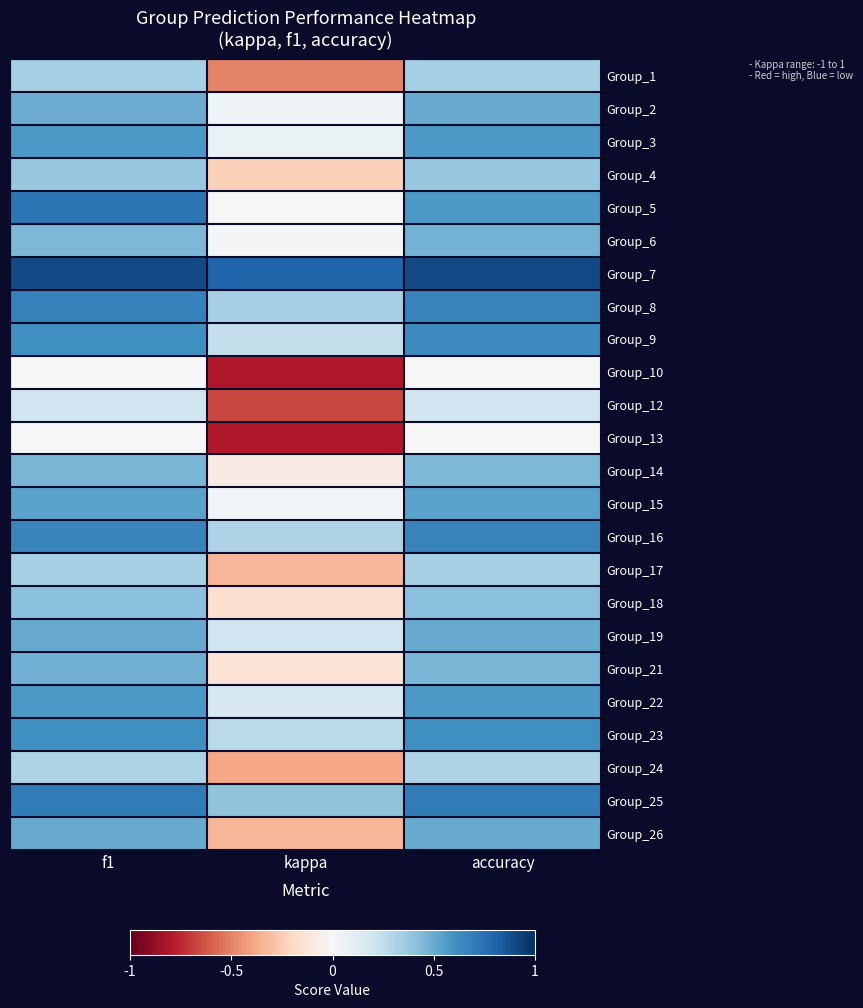

Reading right to left, what are all the values shown in this chart?

Group_1: accuracy=0.3	kappa=-0.5	f1=0.3
Group_2: accuracy=0.5	kappa=0.0	f1=0.5
Group_3: accuracy=0.6	kappa=0.1	f1=0.6
Group_4: accuracy=0.4	kappa=-0.2	f1=0.4
Group_5: accuracy=0.6	kappa=0.0	f1=0.7
Group_6: accuracy=0.5	kappa=0.0	f1=0.4
Group_7: accuracy=0.9	kappa=0.8	f1=0.9
Group_8: accuracy=0.7	kappa=0.3	f1=0.7
Group_9: accuracy=0.6	kappa=0.2	f1=0.6
Group_10: accuracy=0.0	kappa=-0.8	f1=0.0
Group_12: accuracy=0.2	kappa=-0.7	f1=0.2
Group_13: accuracy=0.0	kappa=-0.8	f1=0.0
Group_14: accuracy=0.5	kappa=-0.1	f1=0.5
Group_15: accuracy=0.5	kappa=0.0	f1=0.5
Group_16: accuracy=0.7	kappa=0.3	f1=0.7
Group_17: accuracy=0.3	kappa=-0.3	f1=0.3
Group_18: accuracy=0.4	kappa=-0.2	f1=0.4
Group_19: accuracy=0.5	kappa=0.2	f1=0.5
Group_21: accuracy=0.5	kappa=-0.1	f1=0.5
Group_22: accuracy=0.6	kappa=0.2	f1=0.6
Group_23: accuracy=0.6	kappa=0.3	f1=0.6
Group_24: accuracy=0.3	kappa=-0.4	f1=0.3
Group_25: accuracy=0.7	kappa=0.4	f1=0.7
Group_26: accuracy=0.5	kappa=-0.3	f1=0.5